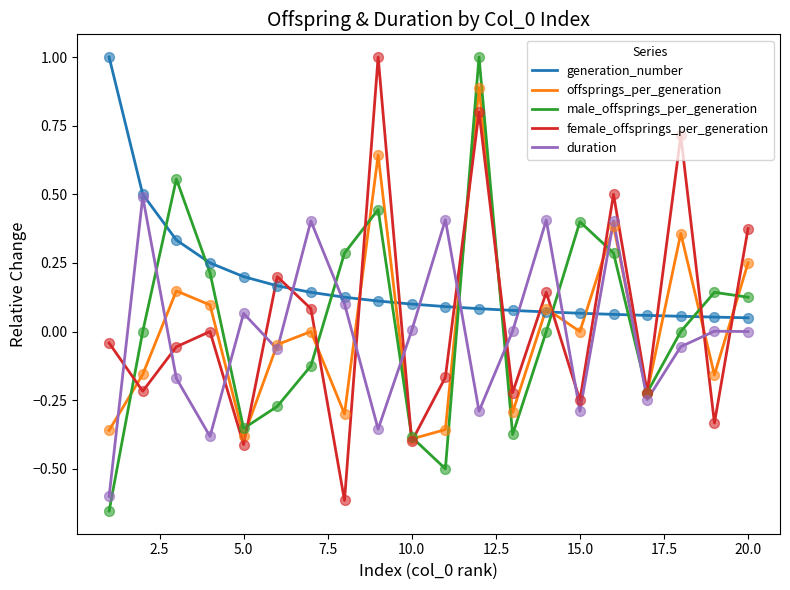

How many lines are shown in the chart?

5